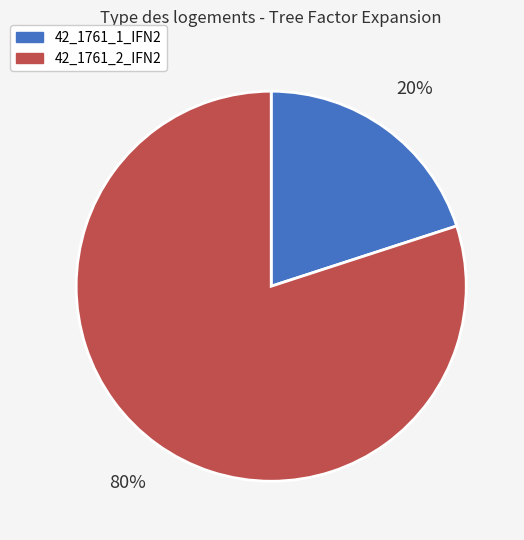

To the nearest percent, what is the difference between the 42_1761_1_IFN2 and 42_1761_2_IFN2 slice percentages?

60%